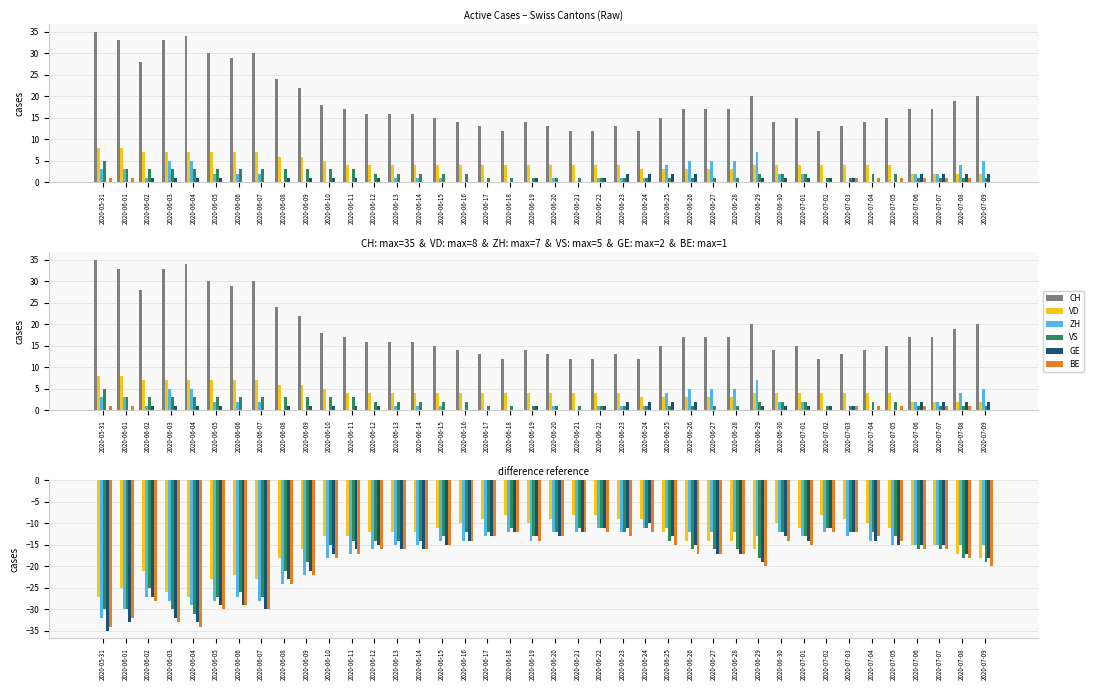

What is the spread (max minus min) of values at 2020-06-15?

15